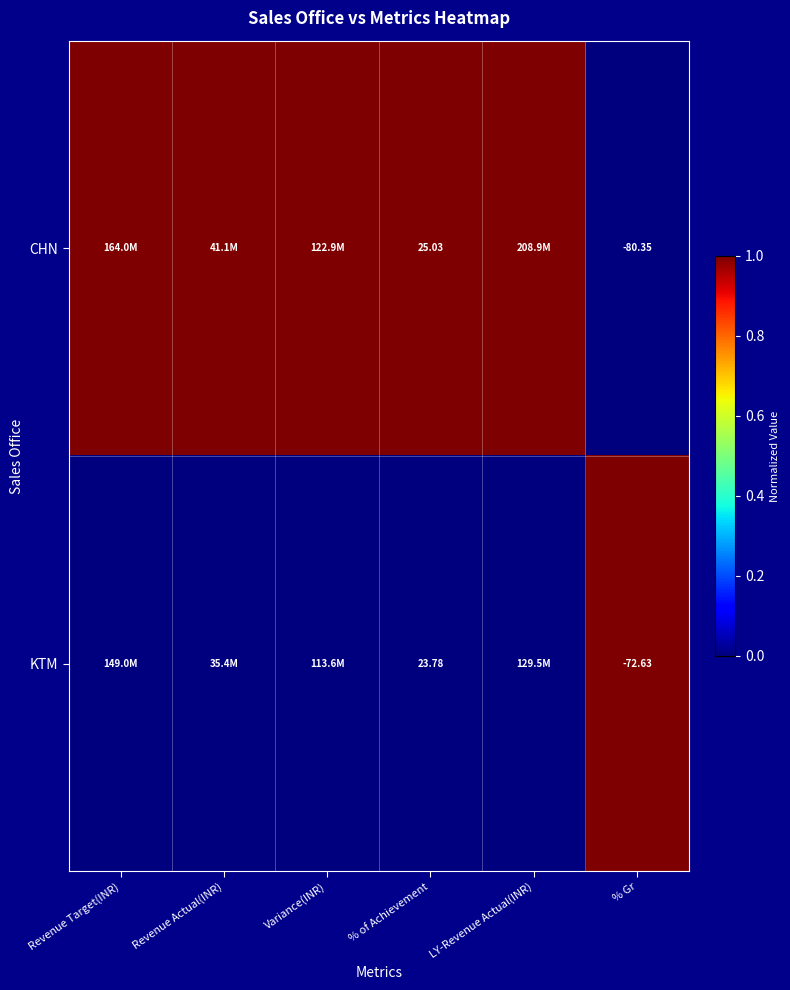

List the series in order of their overall mean, lowest first.

KTM, CHN